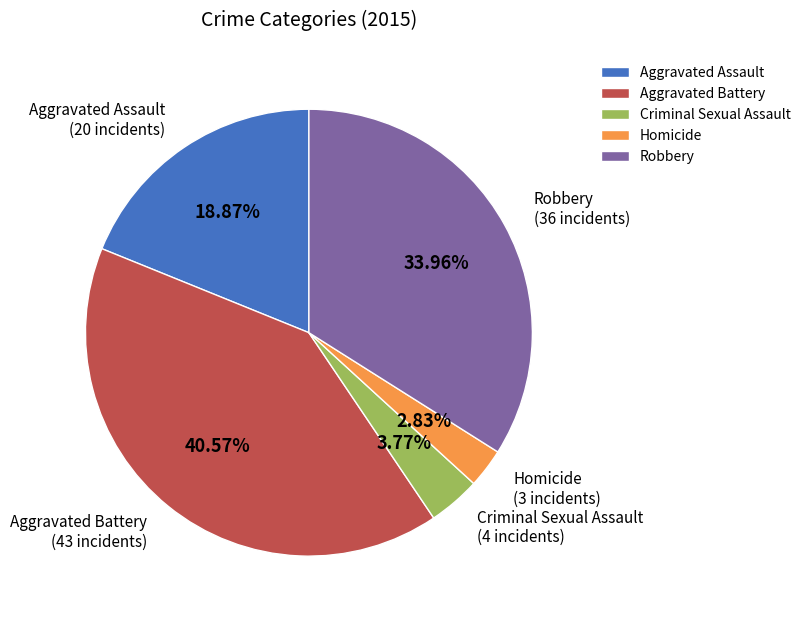

Which slice is the smallest?

Homicide